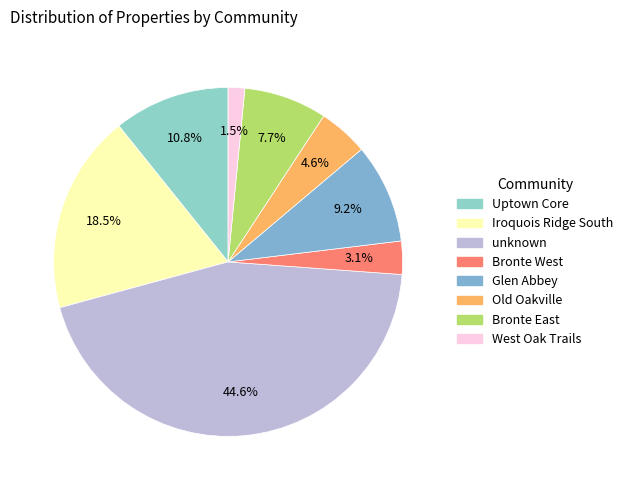

How many segments does this pie chart have?

8